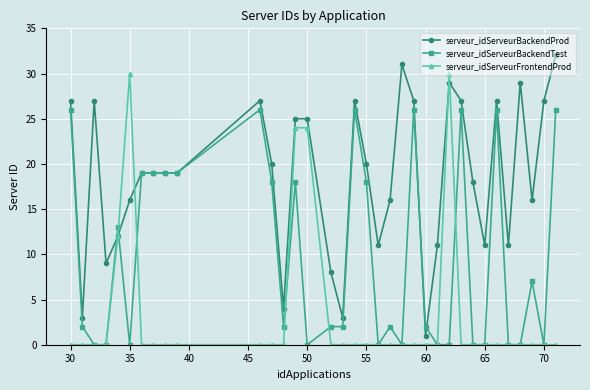

Rank the series by their average value, from highest to lowest.

serveur_idServeurBackendProd, serveur_idServeurBackendTest, serveur_idServeurFrontendProd